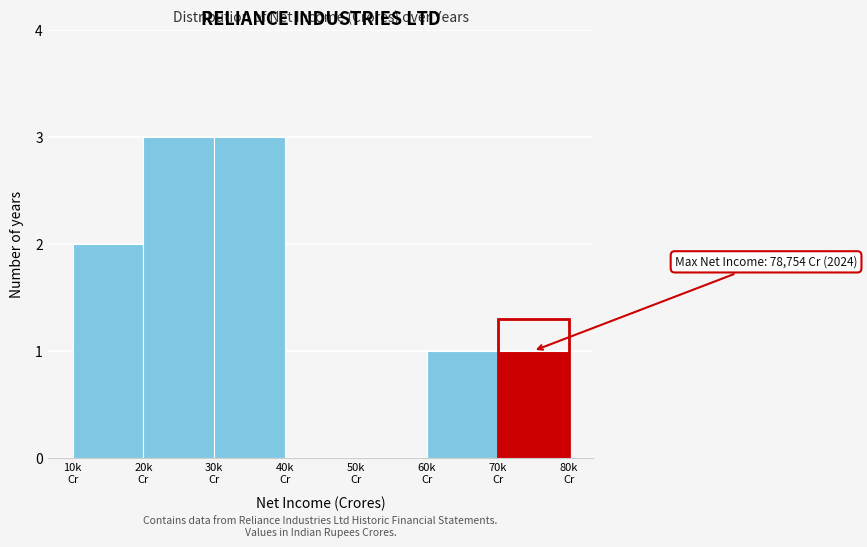

What is the sum of all values?

10